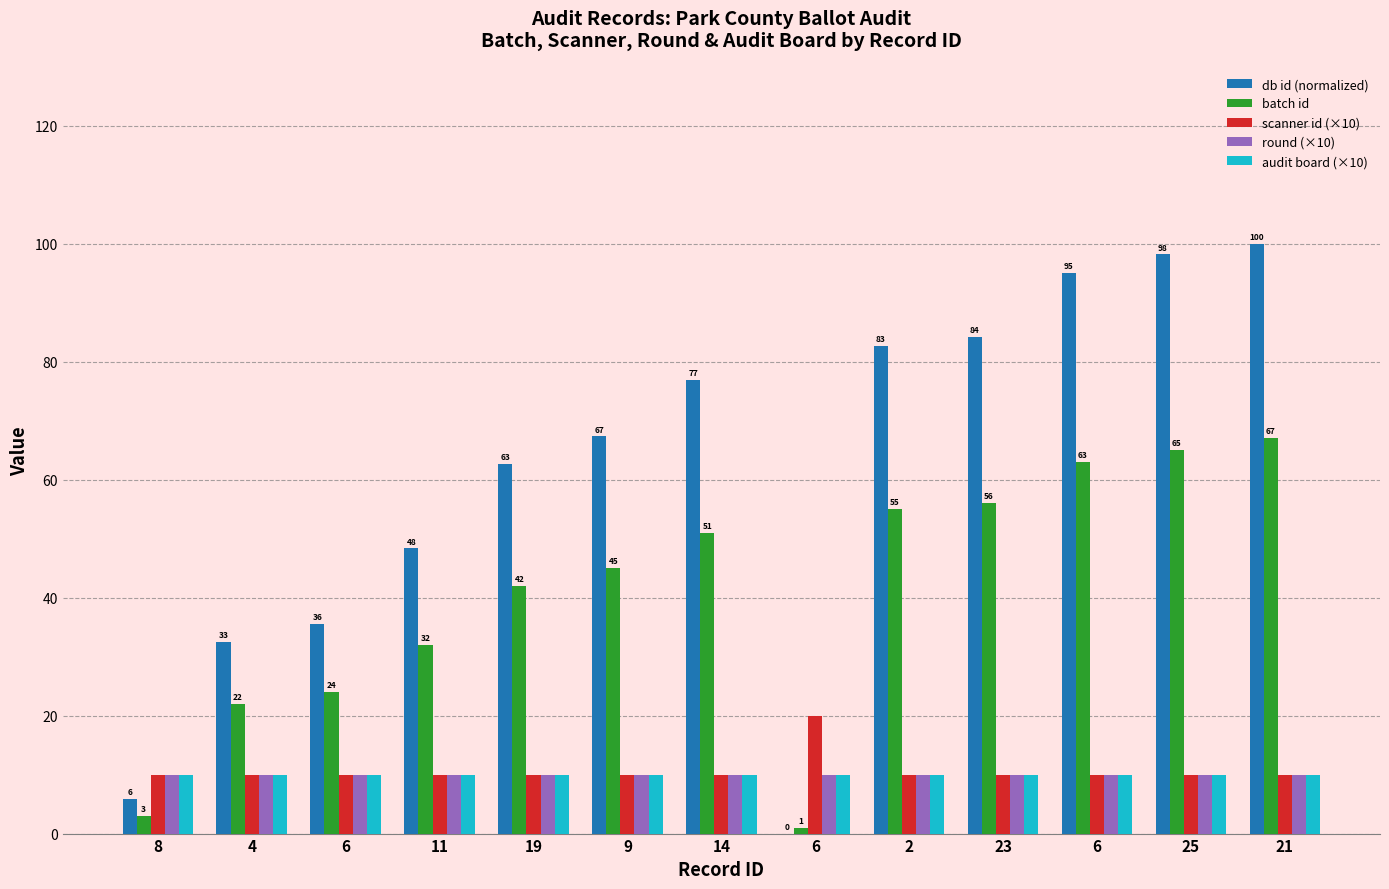

How many series are shown in this chart?

5